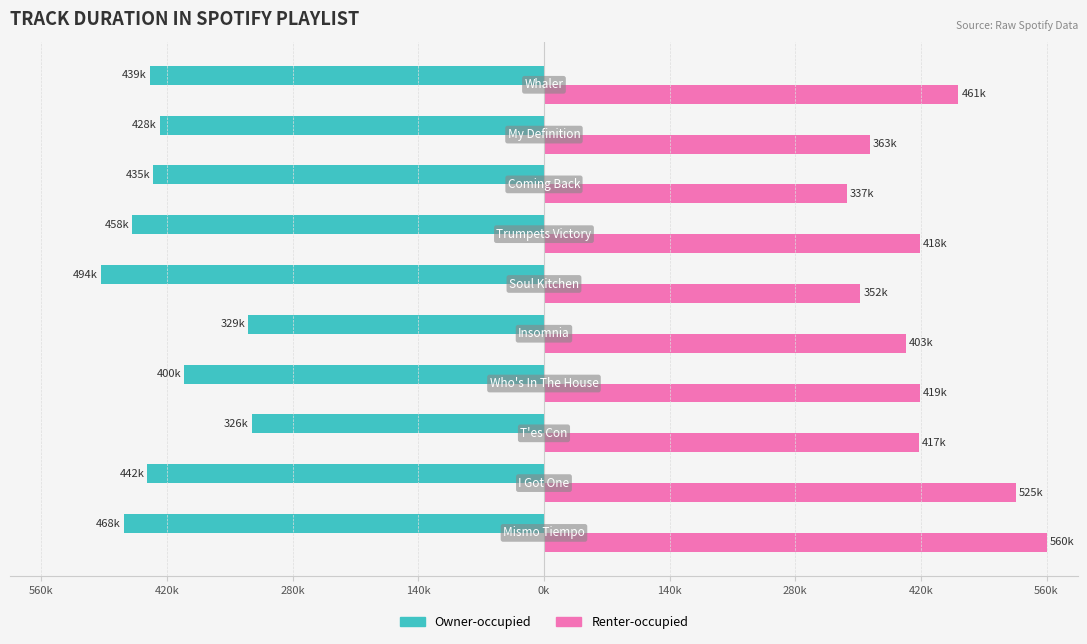

What are all the series names shown in the legend?

Owner-occupied, Renter-occupied